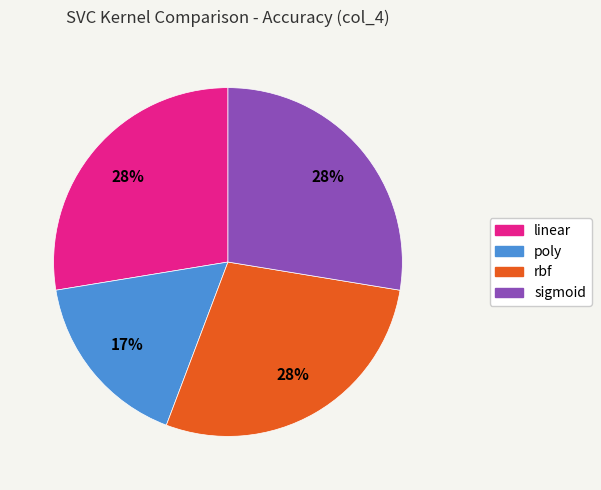

What percentage is the rbf slice, to the nearest percent?

28%